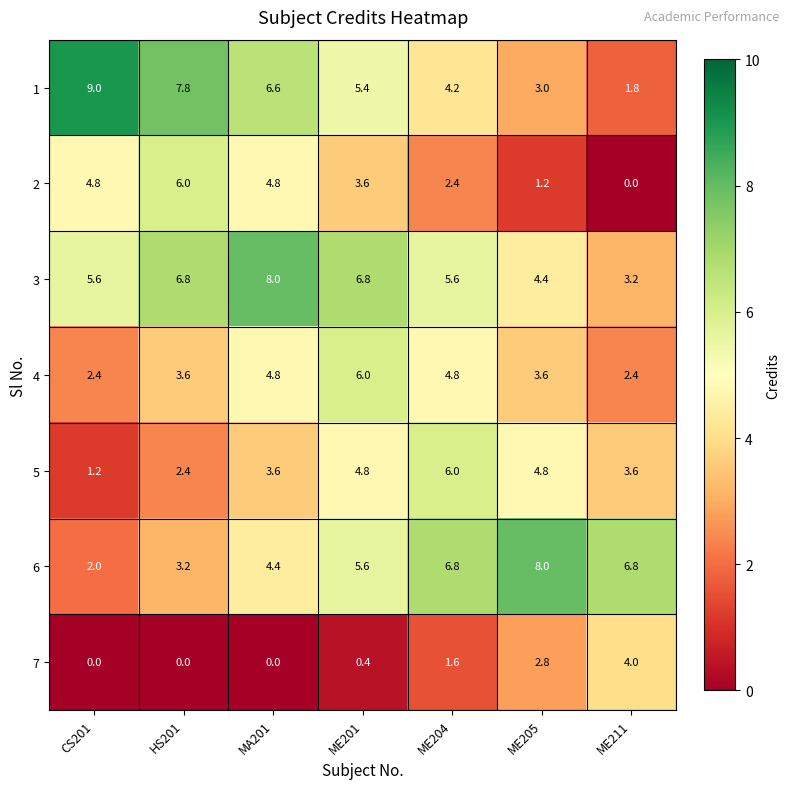

How many series are shown in this chart?

7